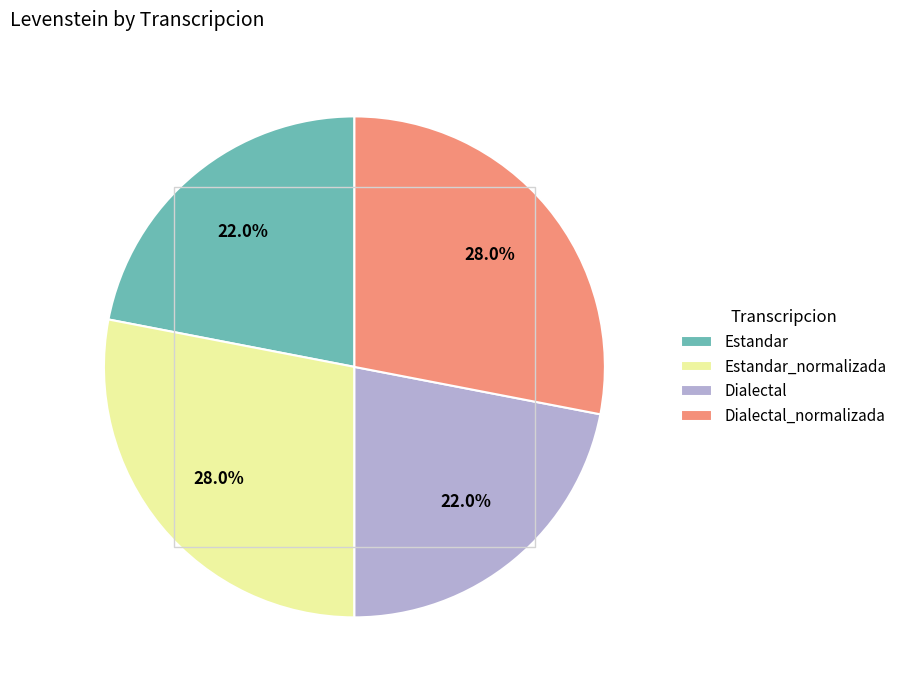

What portion of the pie excludes Estandar_normalizada?

72.0%